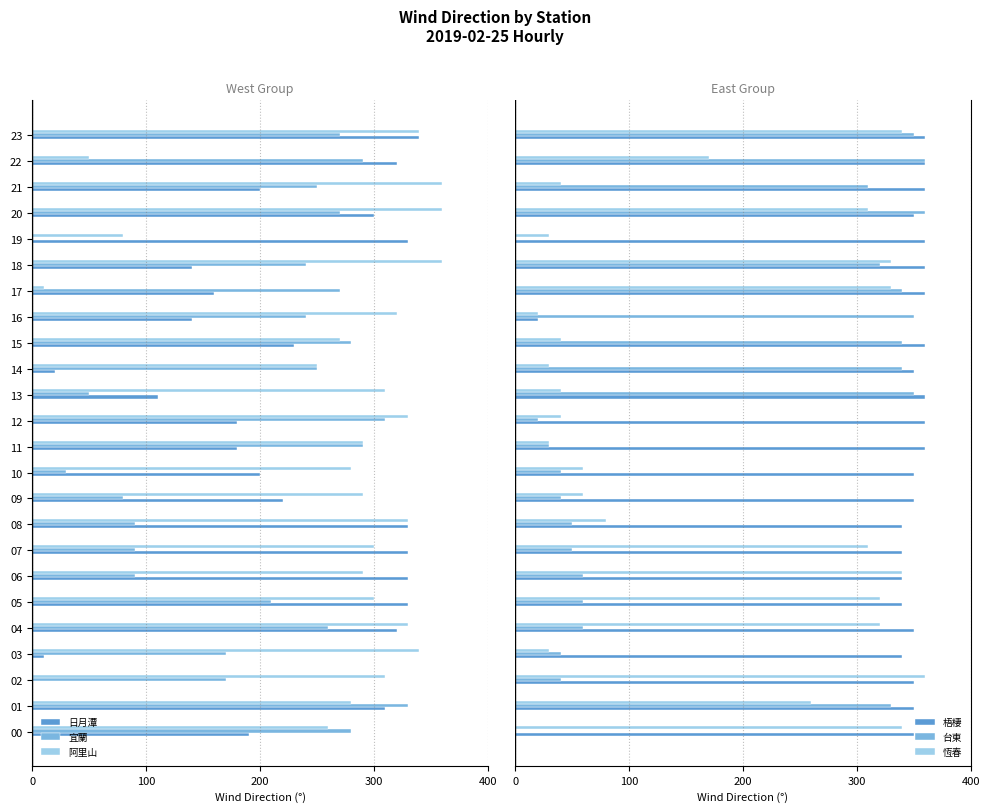

How many categories are shown in the chart?

24